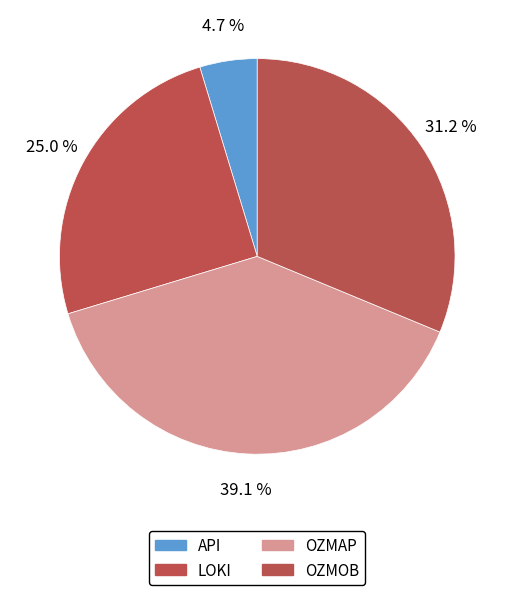

Count the number of slices in the pie.

4